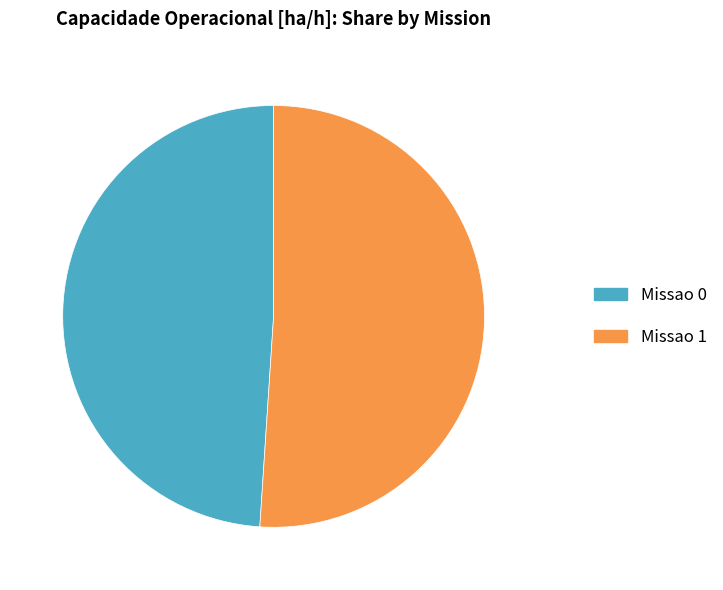

Which slice represents more than half of the pie?

Missao 1